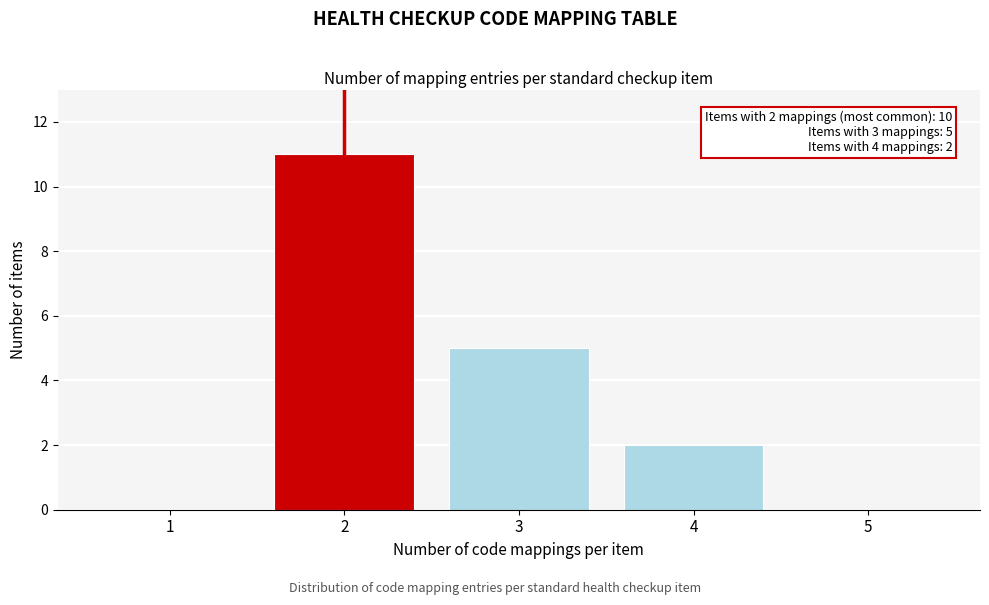

Reading left to right, what are all the values shown in this chart?

1=0	2=11	3=5	4=2	5=0